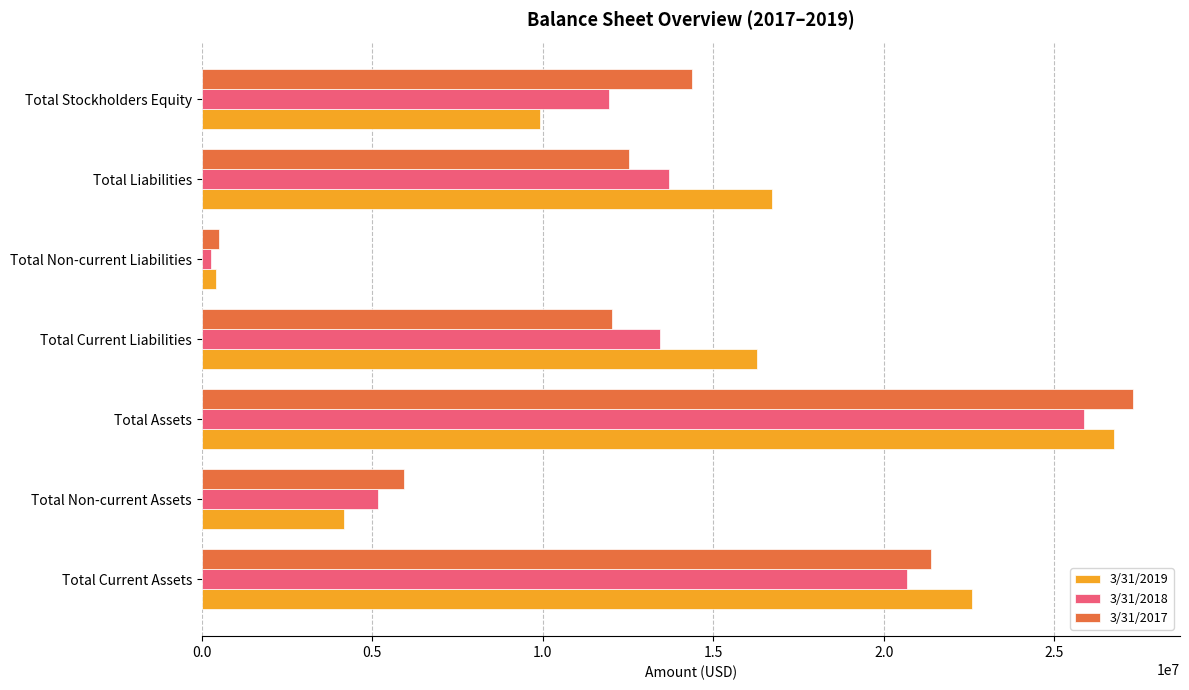

What are all the series names shown in the legend?

3/31/2019, 3/31/2018, 3/31/2017